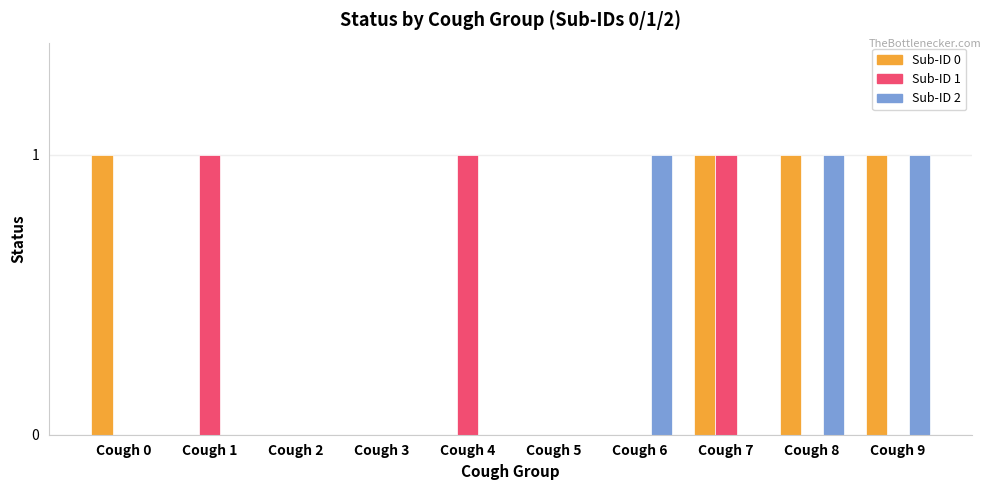

The value of Sub-ID 1 at Cough 2 is 0. True or false?

True